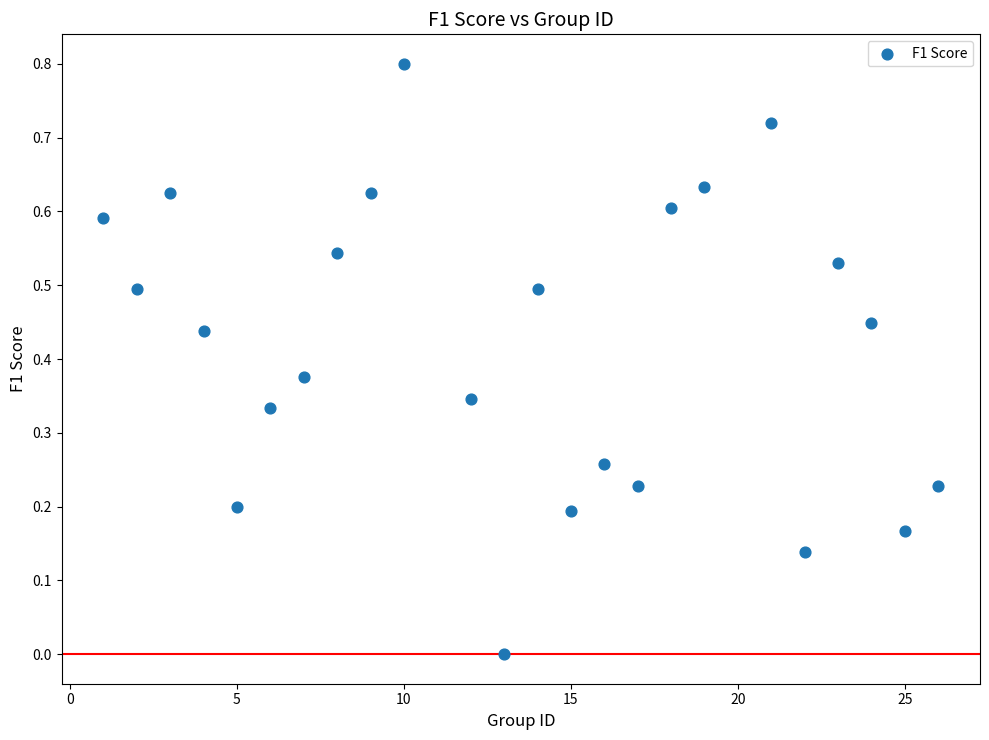

What is the range of Y values (max minus min)?

0.8